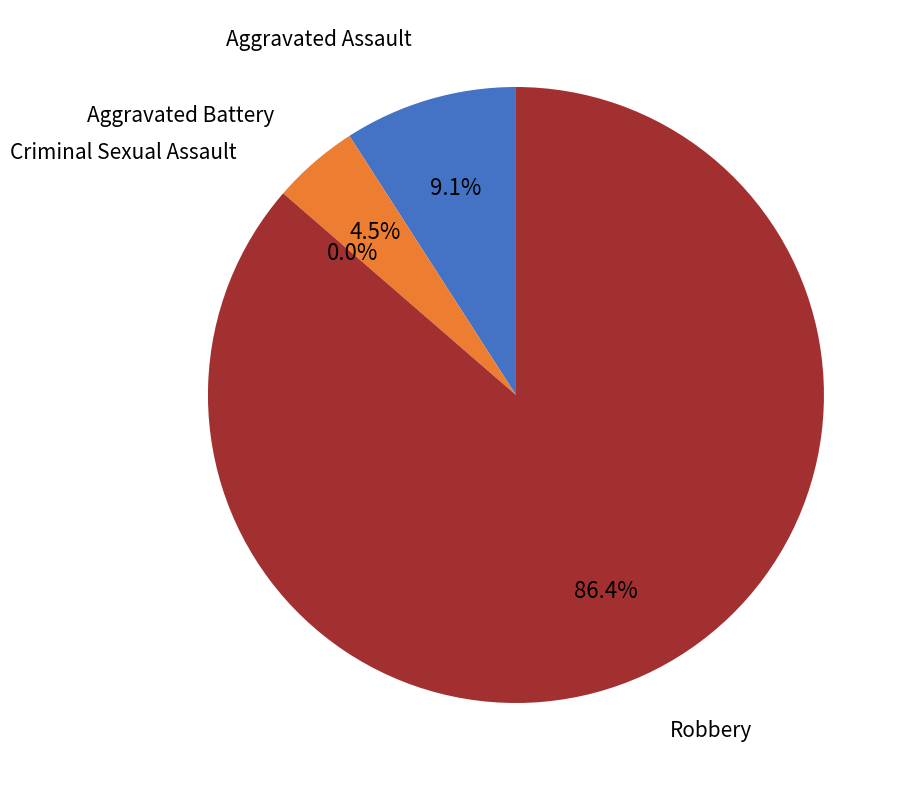

Rank the categories by value from lowest to highest.

Criminal Sexual Assault, Aggravated Battery, Aggravated Assault, Robbery